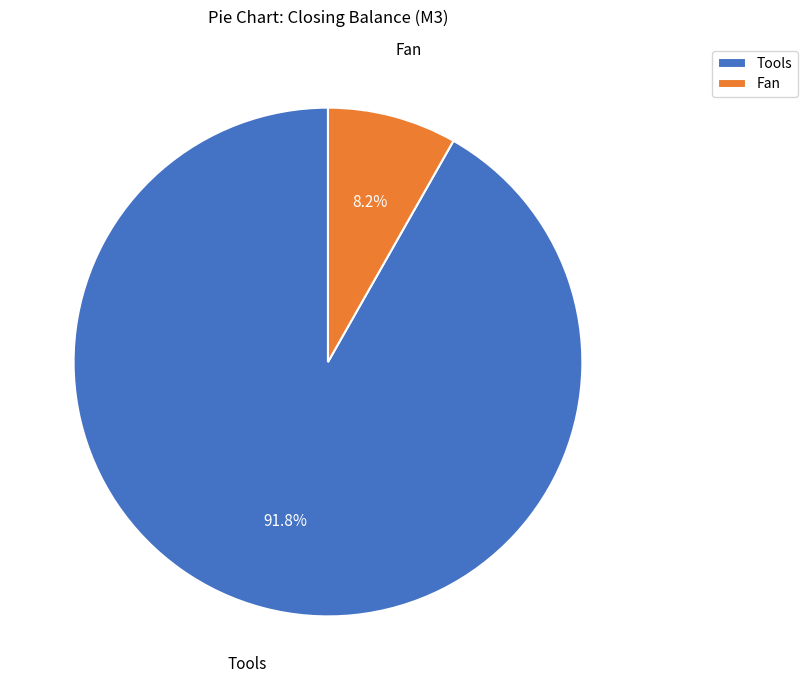

How many slices are in this pie chart?

2